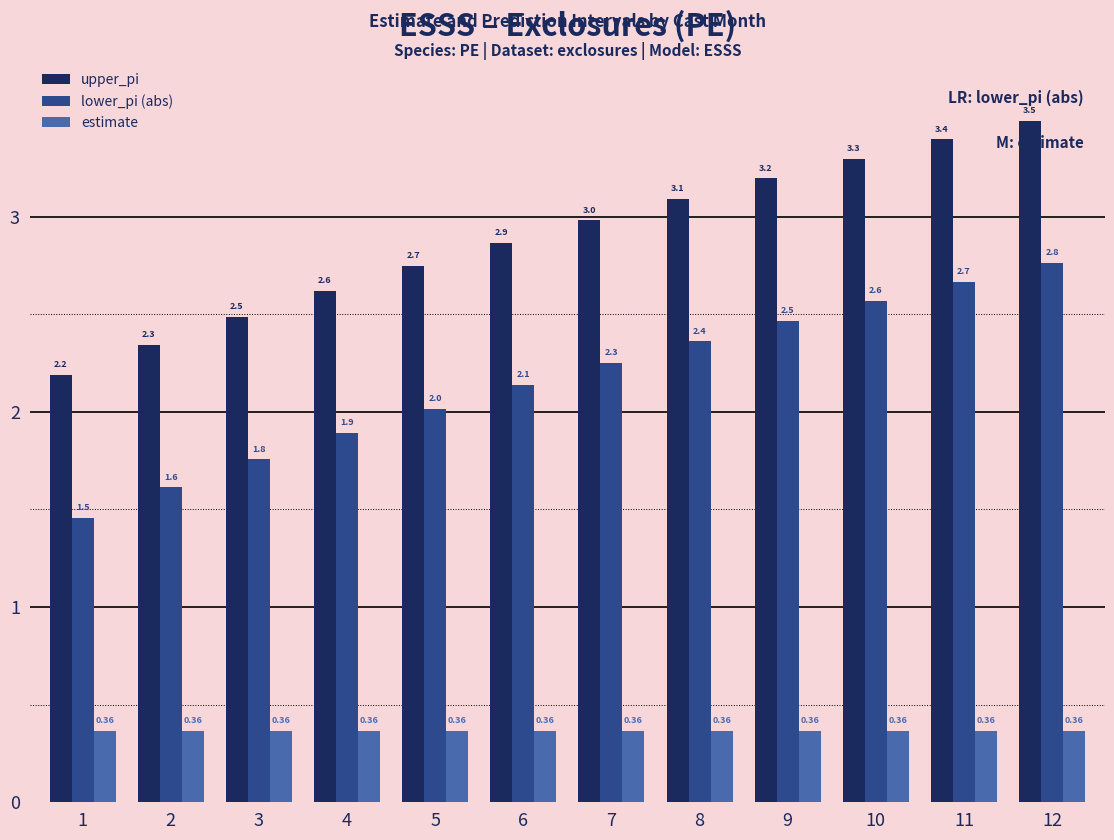

Rank the series by their maximum value, from highest to lowest.

upper_pi, lower_pi (abs), estimate